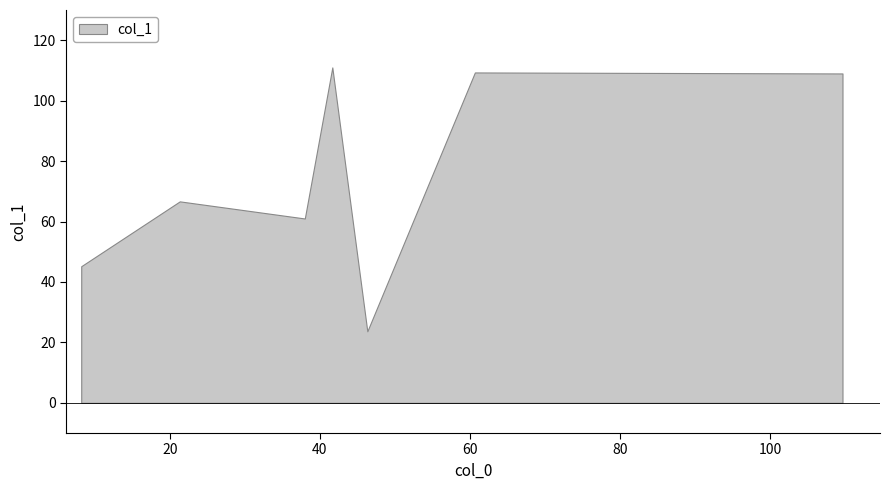

Count the number of data series in this chart.

1